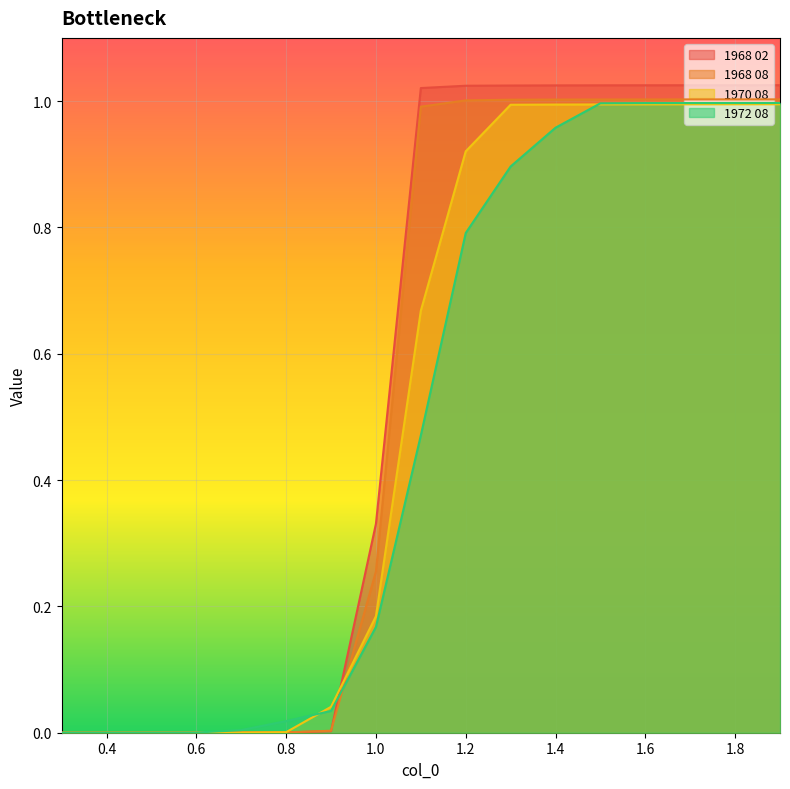

How many intersections are there between 1970 08 and 1968 02?

2